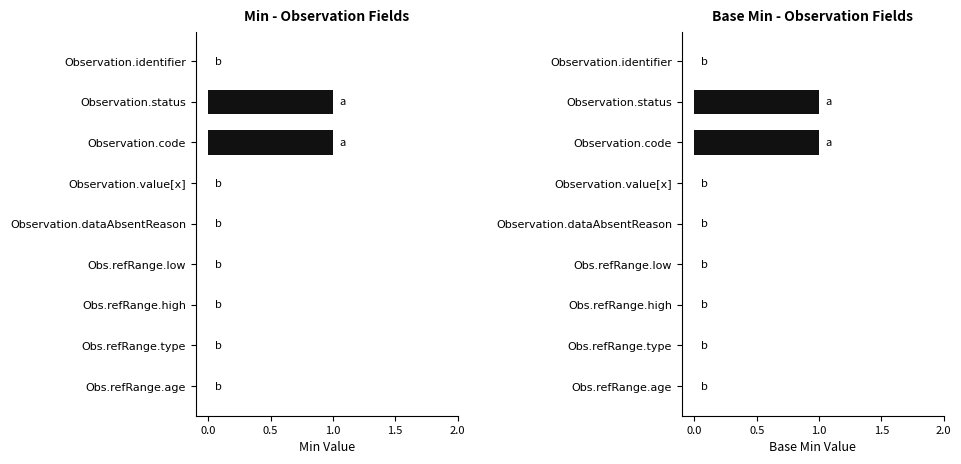

Rank the series by their maximum value, from lowest to highest.

Min, Base Min